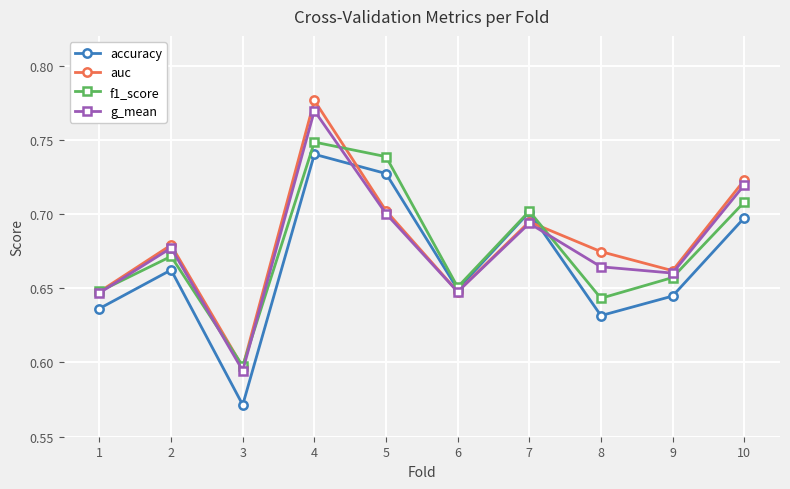

True or false: f1_score and g_mean intersect in this chart.

True